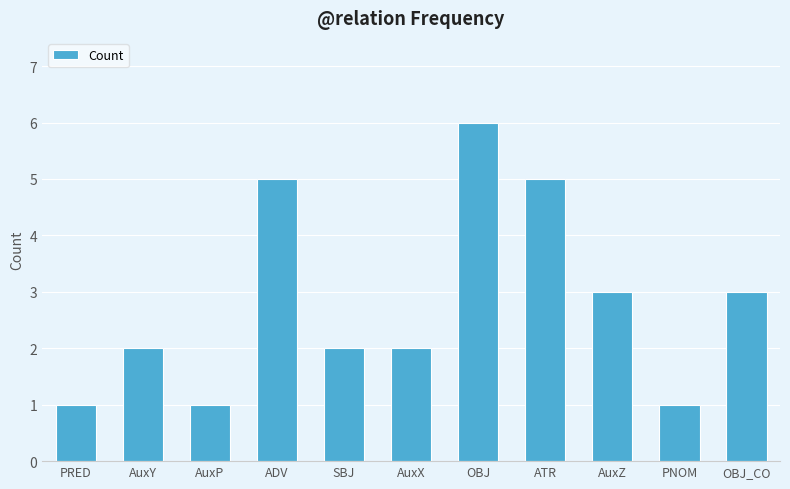

What is the change in value from AuxZ to PNOM?

-2